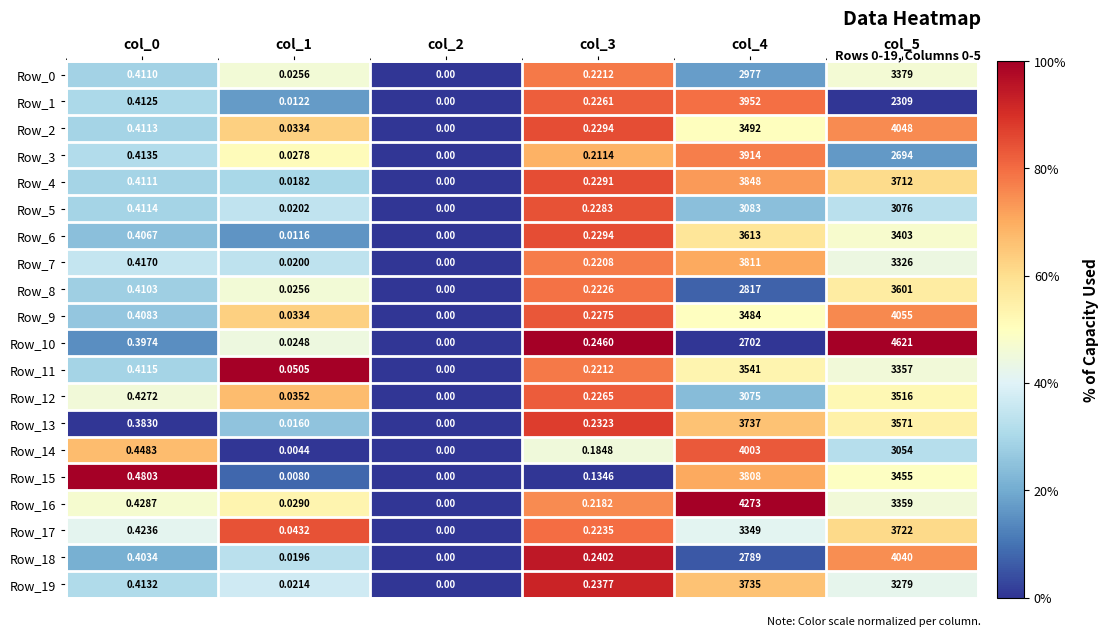

Which series has the largest range (max minus min)?

Row_10